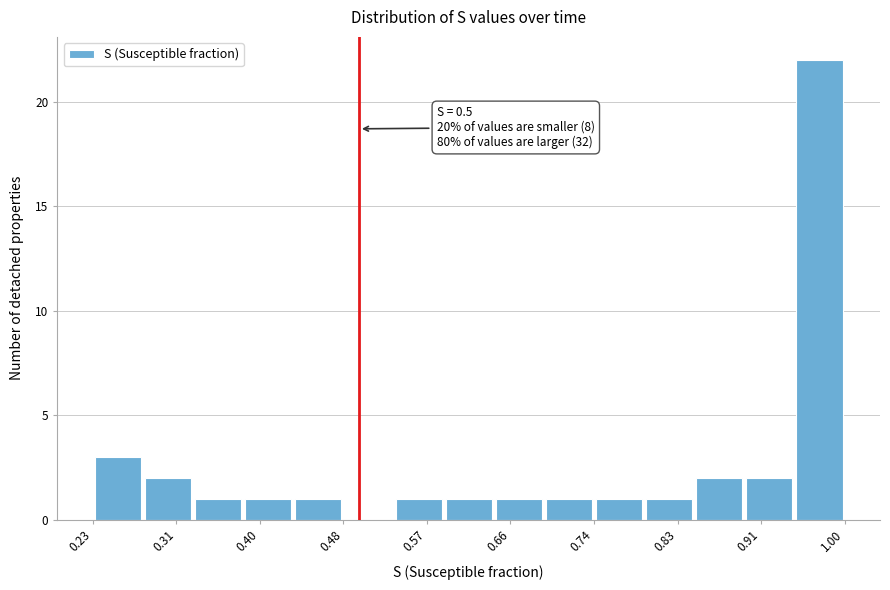

Over which range of the x-axis is the bar tallest?

0.95 to 1.00